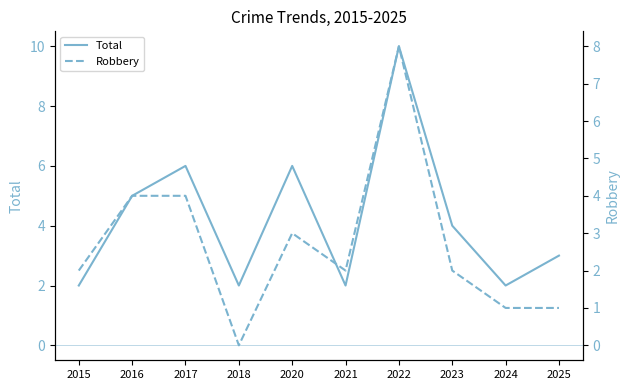

Count the number of categories in the chart.

10